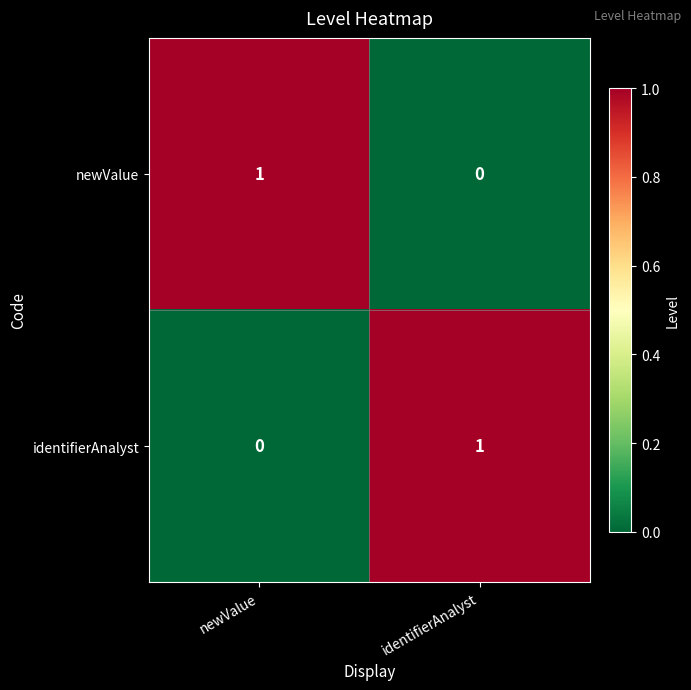

Is it true that identifierAnalyst equals 0 at newValue?

True